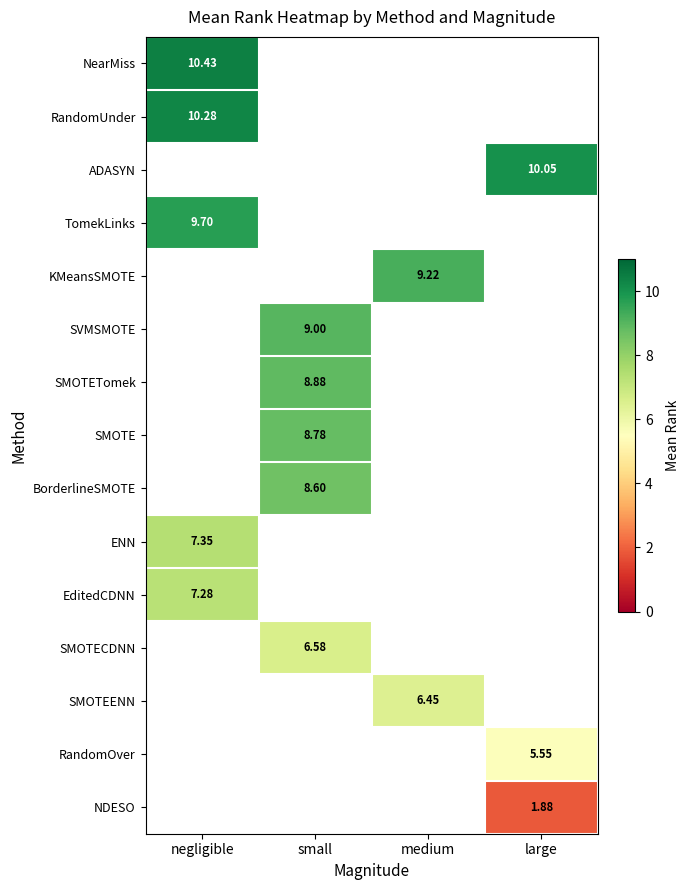

What is the minimum value shown in the chart?

1.9